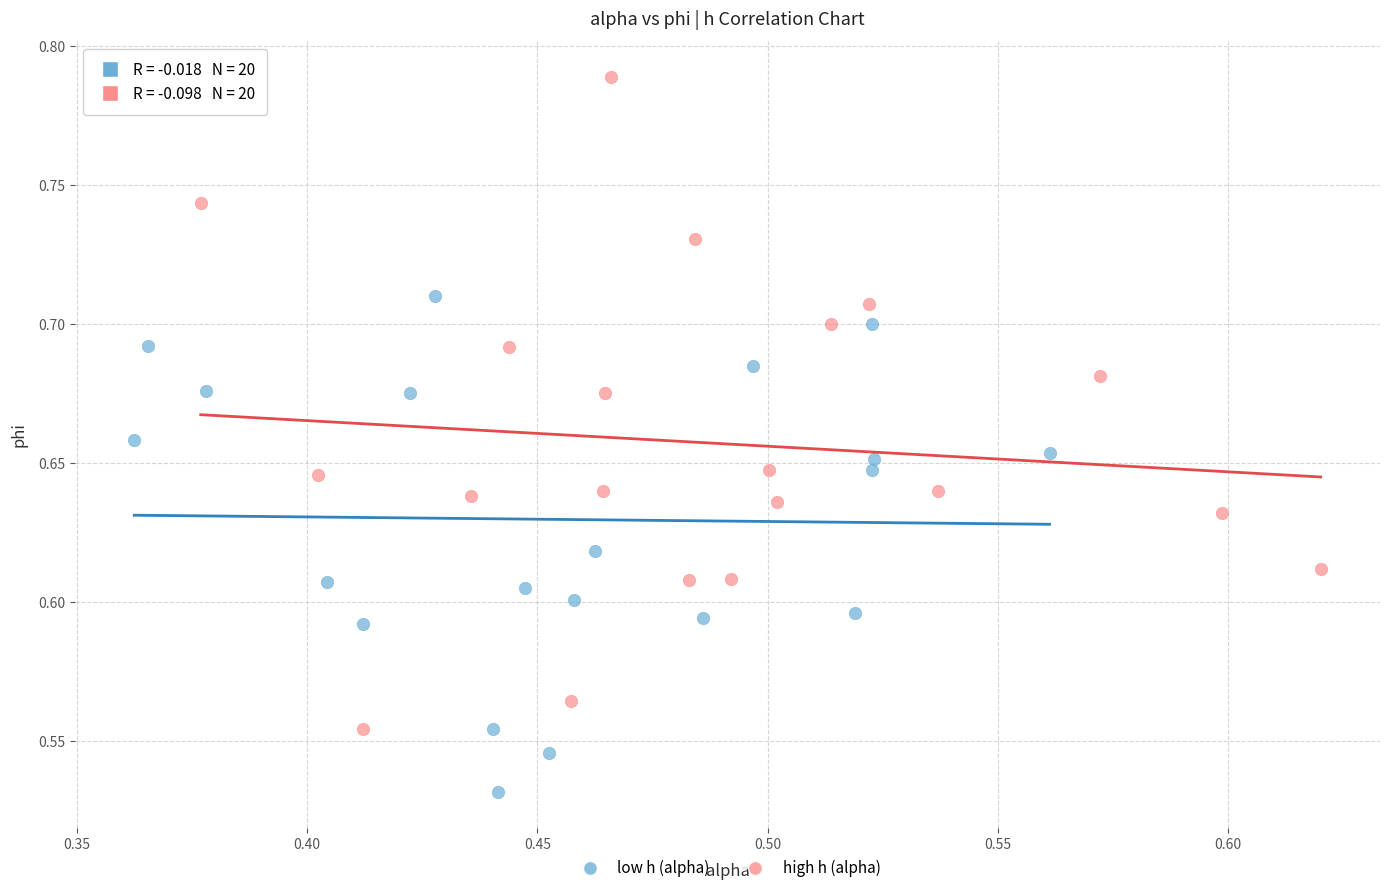

Which series contains the lowest Y value?

low h (alpha)